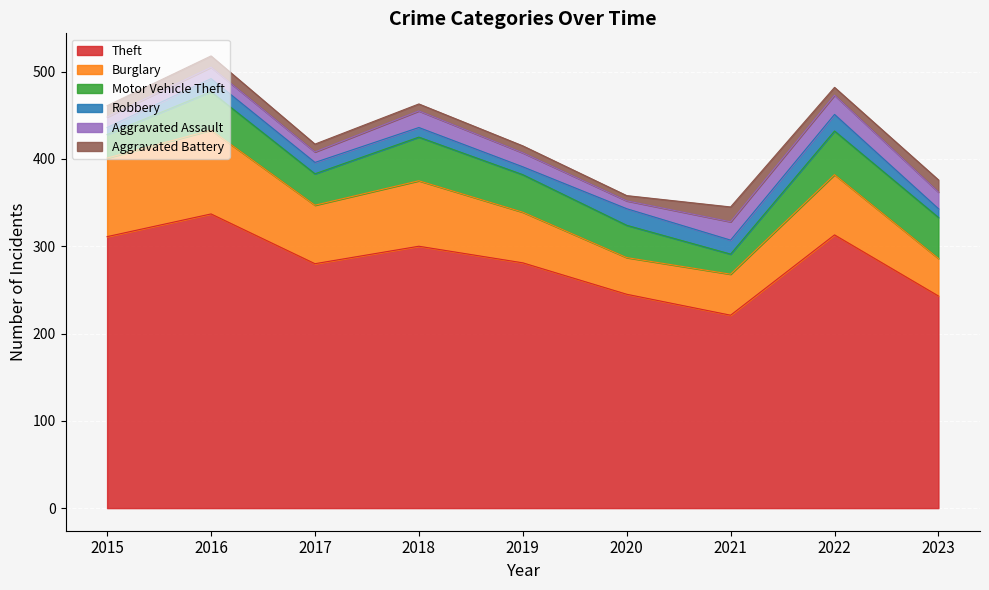

True or false: Theft and Robbery cross at least once.

False